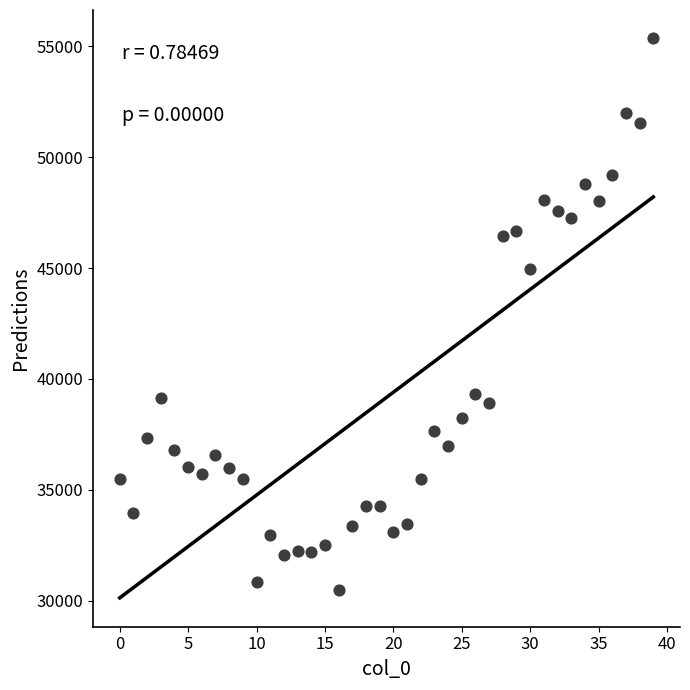

What Y value in the scatter plot is closest to 42918?

44979.3